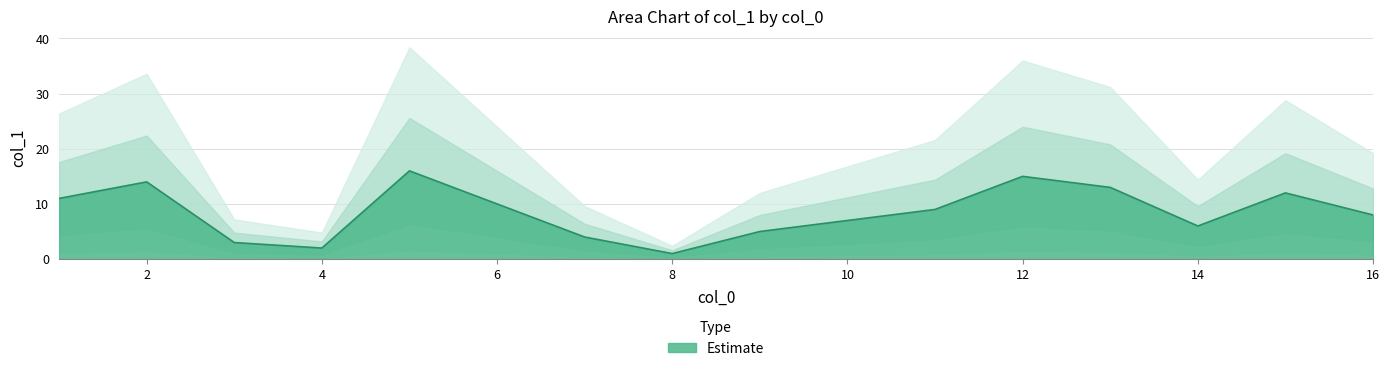

True or false: the data shows 1 at 8.

True